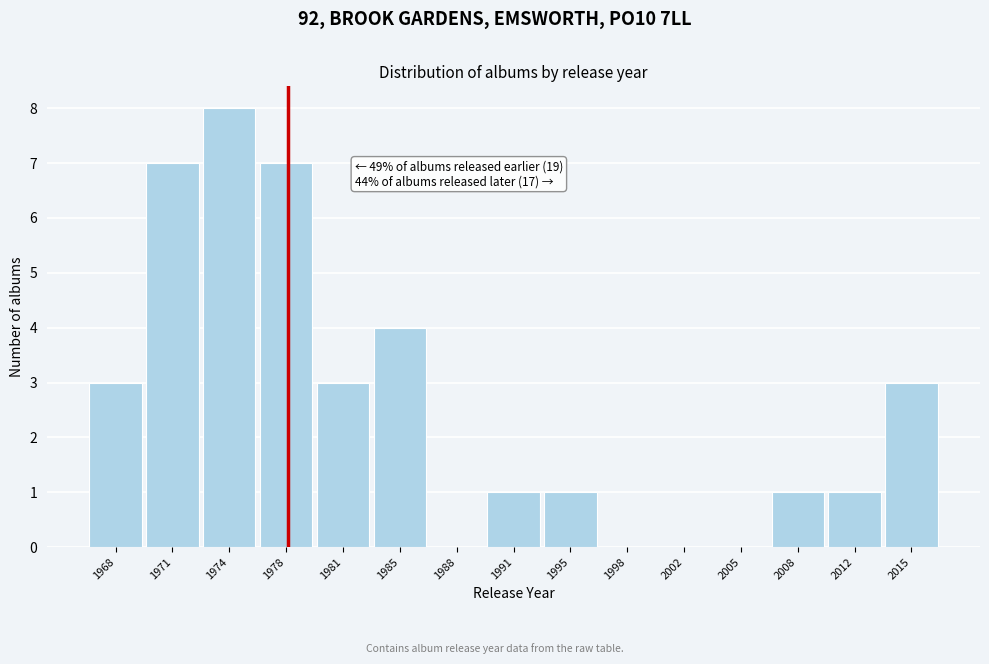

Reading left to right, list all the values displayed in this chart.

1968=3	1971=7	1974=8	1978=7	1981=3	1985=4	1988=0	1991=1	1995=1	1998=0	2002=0	2005=0	2008=1	2012=1	2015=3